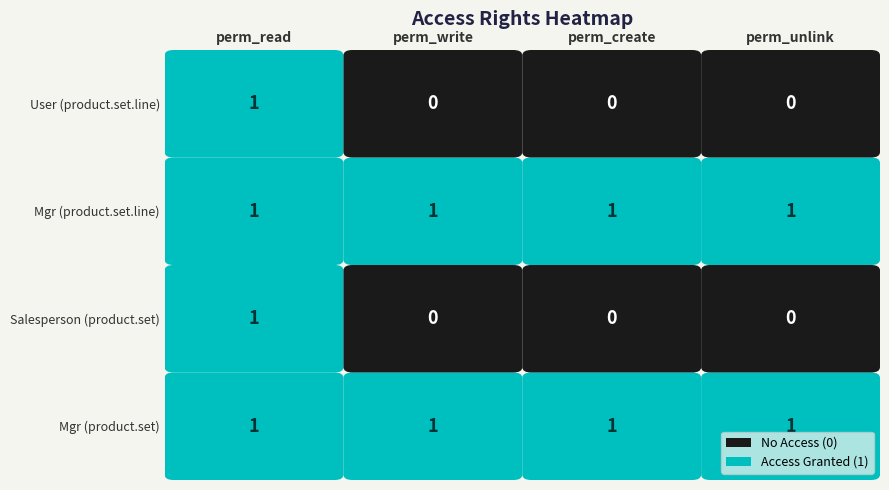

Which series changed the most between perm_read and perm_create?

sale_product_set_salesperson